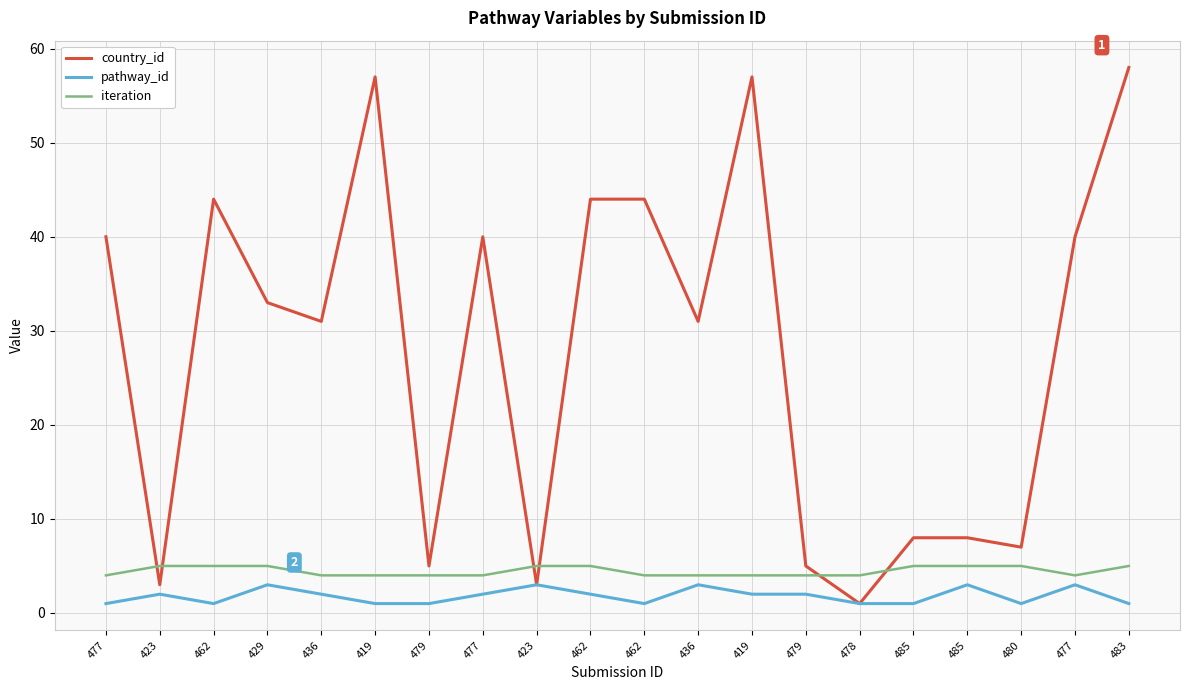

True or false: pathway_id and country_id cross at least once.

False